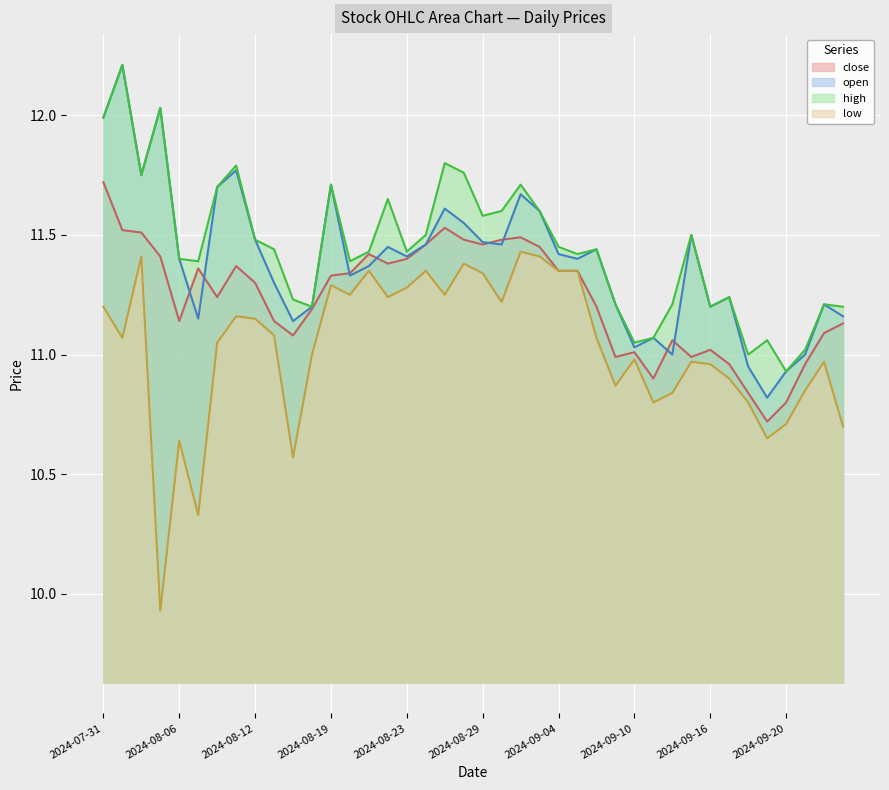

How many values in the low series exceed 11?

22